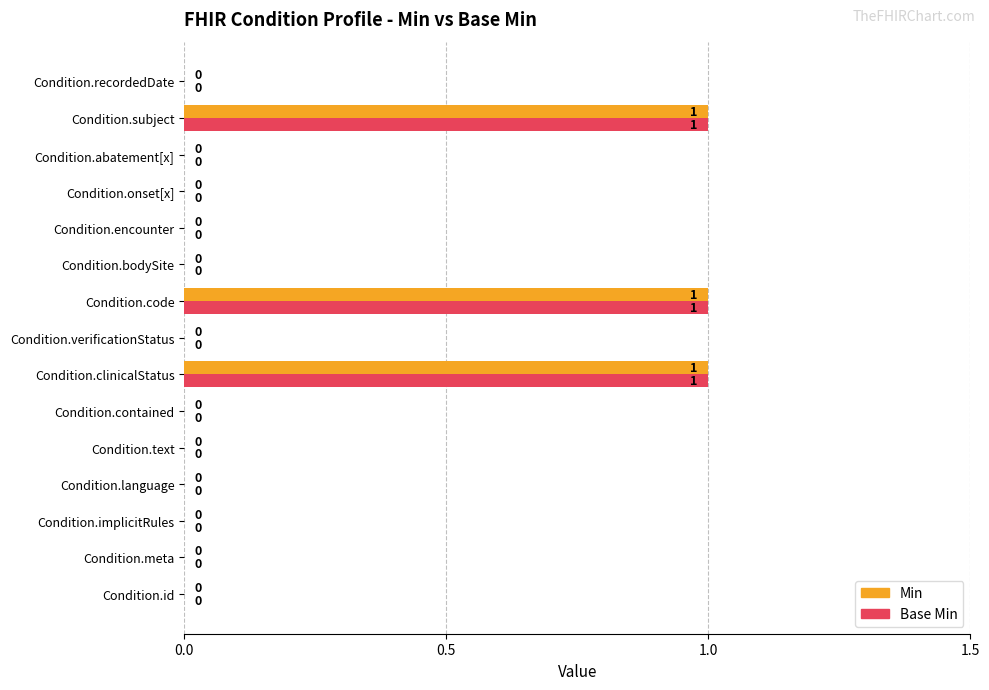

The value of Min at Condition.id is 1. True or false?

False